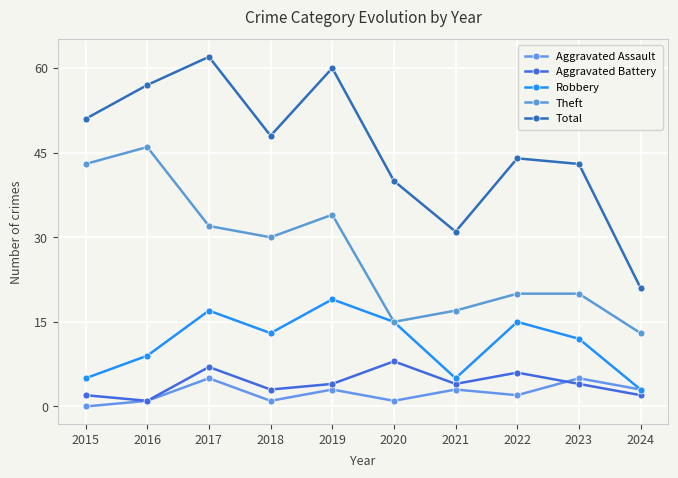

List the series in order of their peak value, lowest first.

Aggravated Assault, Aggravated Battery, Robbery, Theft, Total